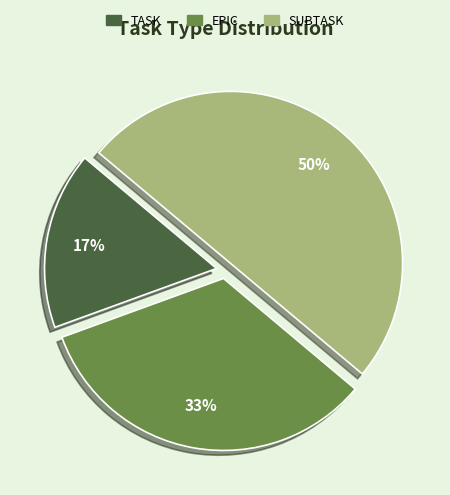

What percentage is the SUBTASK slice, to the nearest percent?

50%